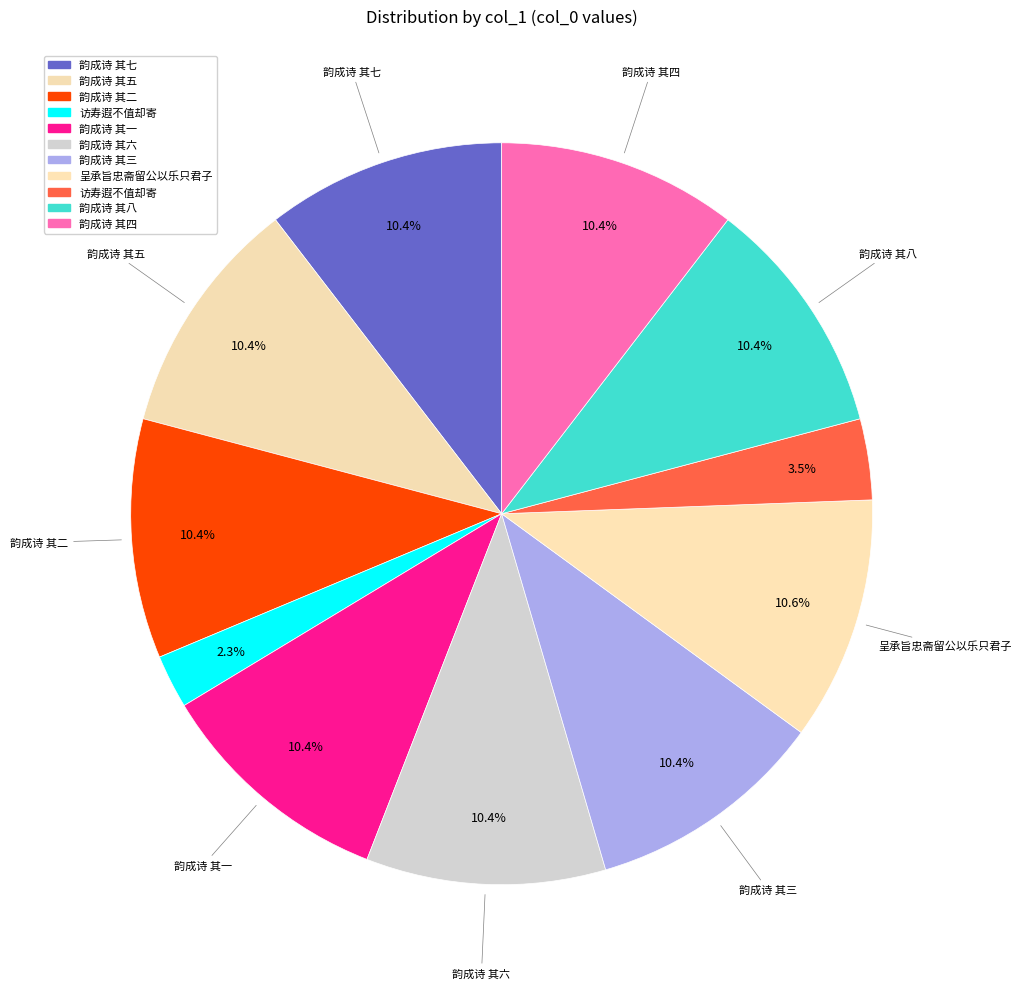

How many segments does this pie chart have?

11